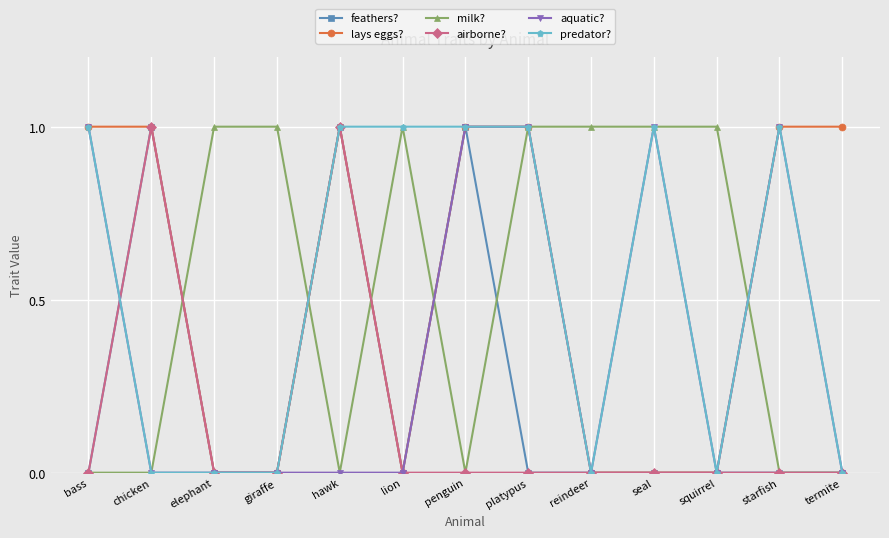

Reading left to right, what are all the values shown in this chart?

feathers?: 0	1	0	0	1	0	1	0	0	0	0	0	0
lays eggs?: 1	1	0	0	1	0	1	1	0	0	0	1	1
milk?: 0	0	1	1	0	1	0	1	1	1	1	0	0
airborne?: 0	1	0	0	1	0	0	0	0	0	0	0	0
aquatic?: 1	0	0	0	0	0	1	1	0	1	0	1	0
predator?: 1	0	0	0	1	1	1	1	0	1	0	1	0